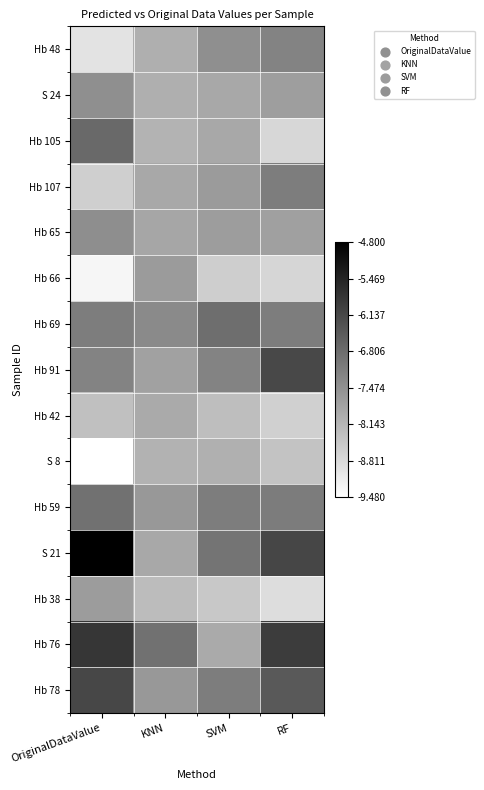

What is the total value across all series at OriginalDataValue?

-111.8